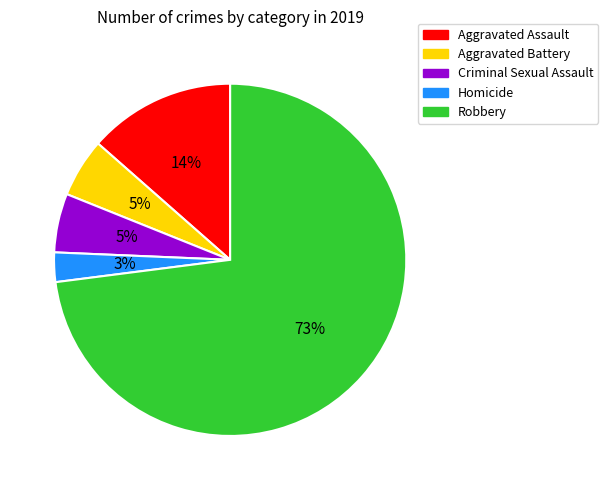

What percentage is the Robbery slice, to the nearest percent?

73%